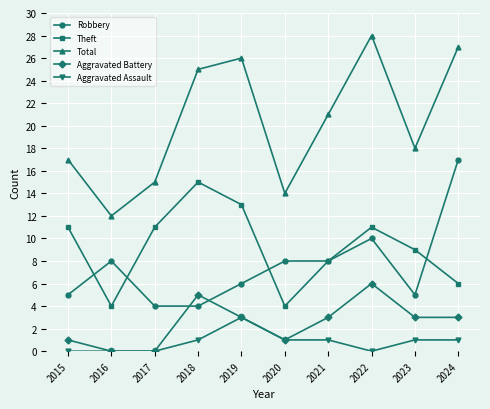

Is it true that Theft equals 8 at 2021?

True